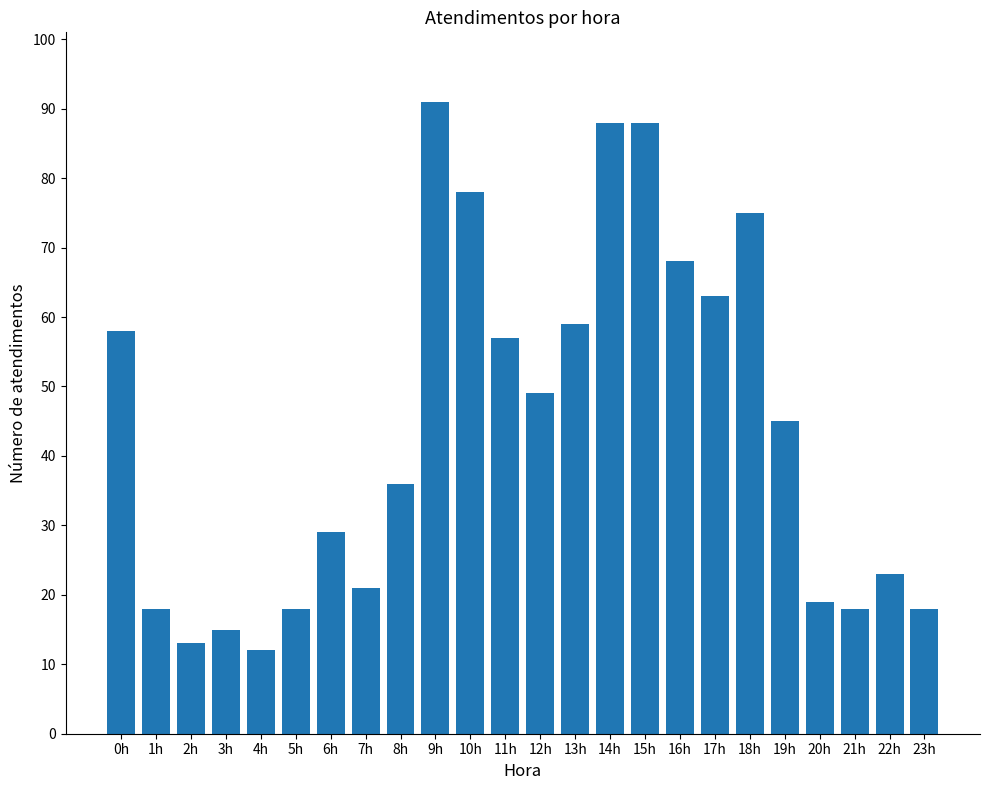

What is the ratio of the value at 14h to the value at 3h?

5.9